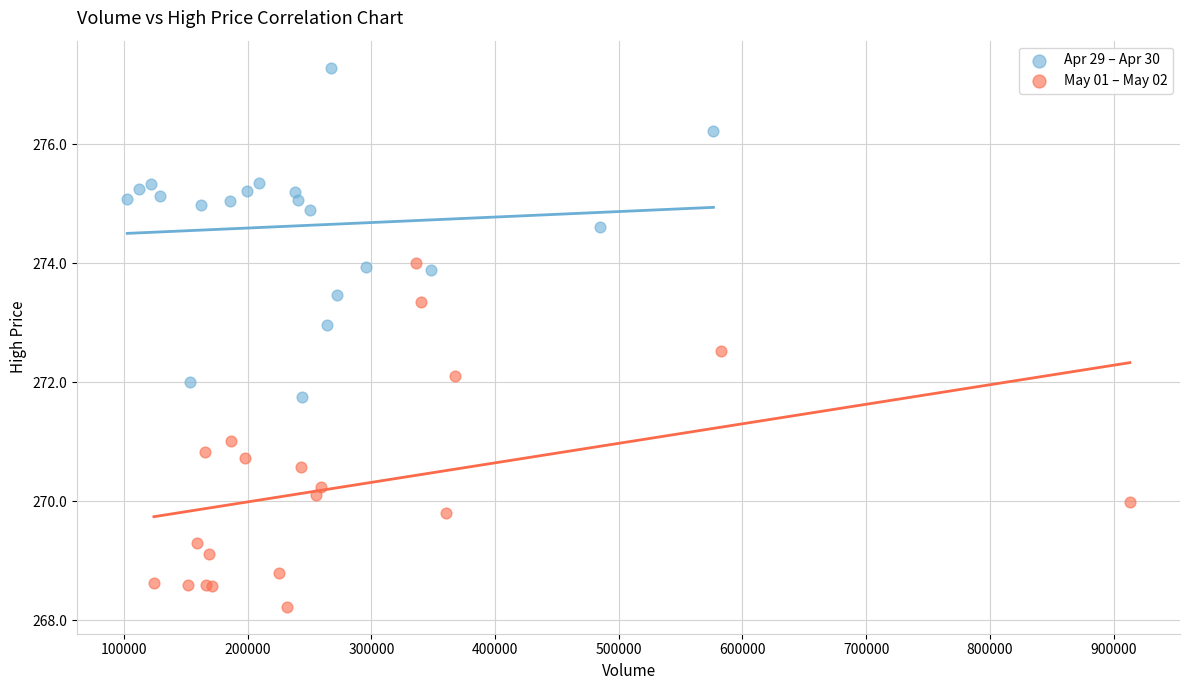

Which series reaches the minimum Y coordinate?

May 01 – May 02